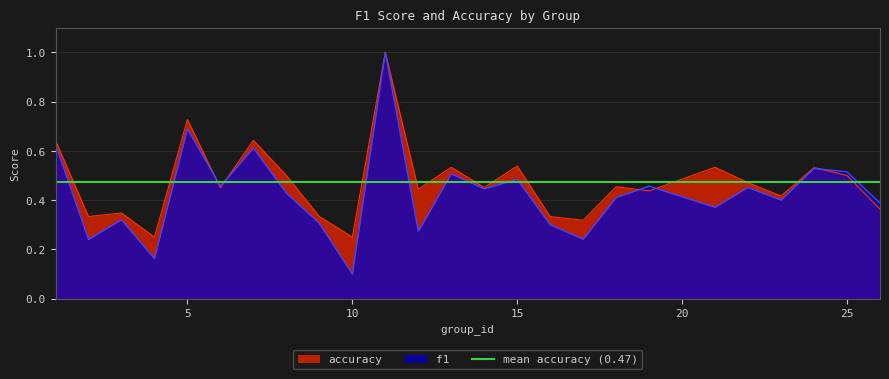

What is the difference between the maximum and minimum values in the accuracy series?

0.8